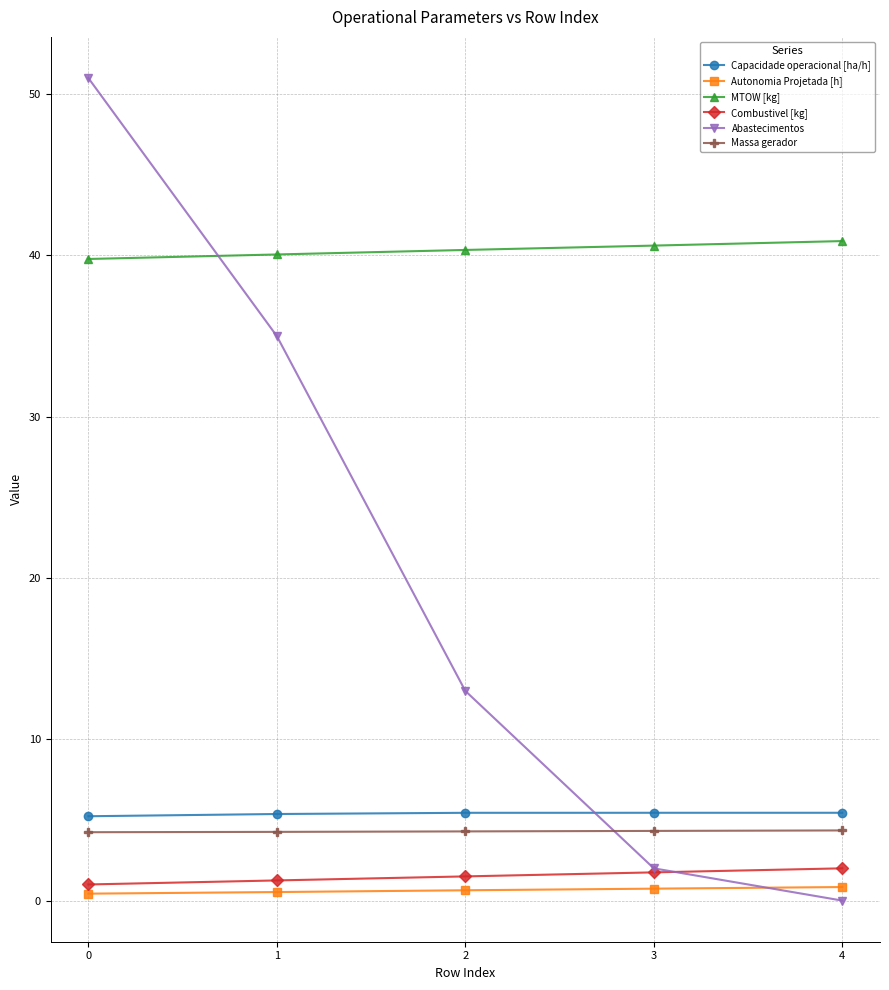

Is it true that Autonomia Projetada [h] equals 0.4 at 0?

True